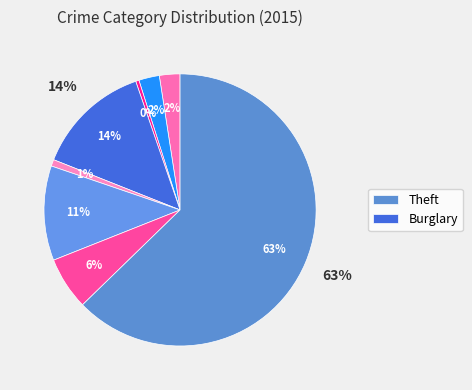

True or false: Aggravated Battery accounts for 1% of the total.

False